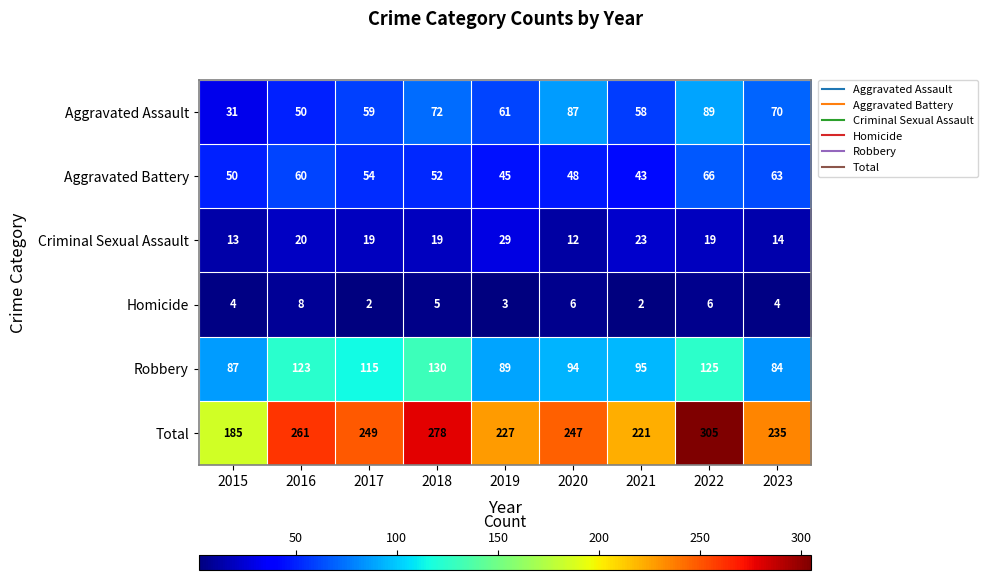

The Aggravated Battery series shows 63 at 2023. True or false?

True